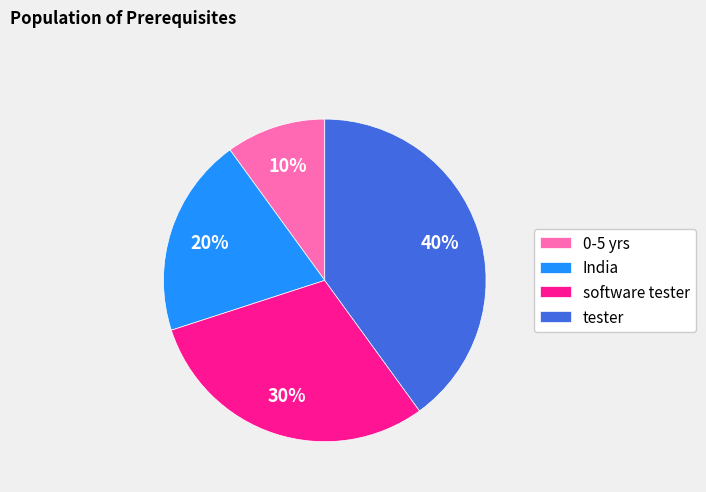

Is software tester the majority of the pie?

No